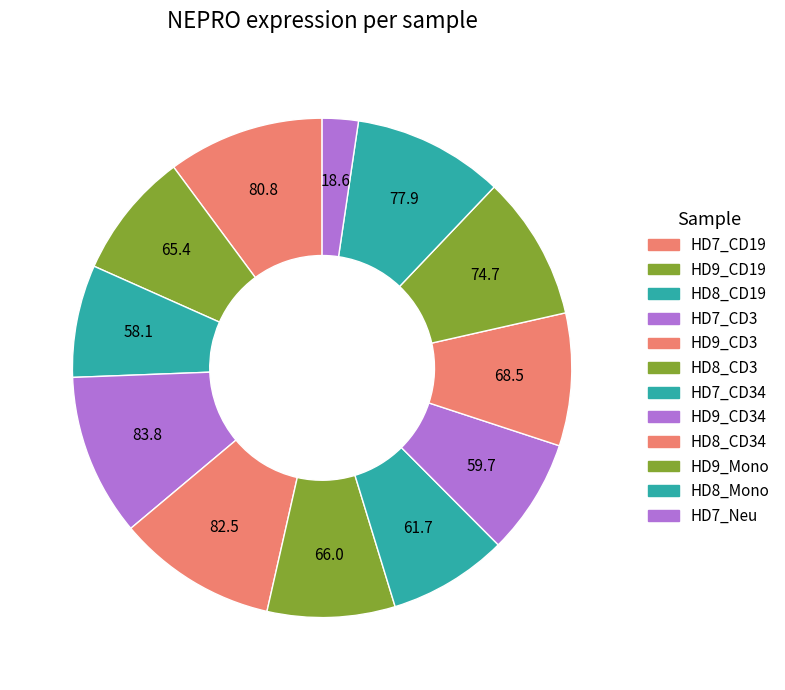

Which category has the biggest portion of the pie?

HD7_CD3